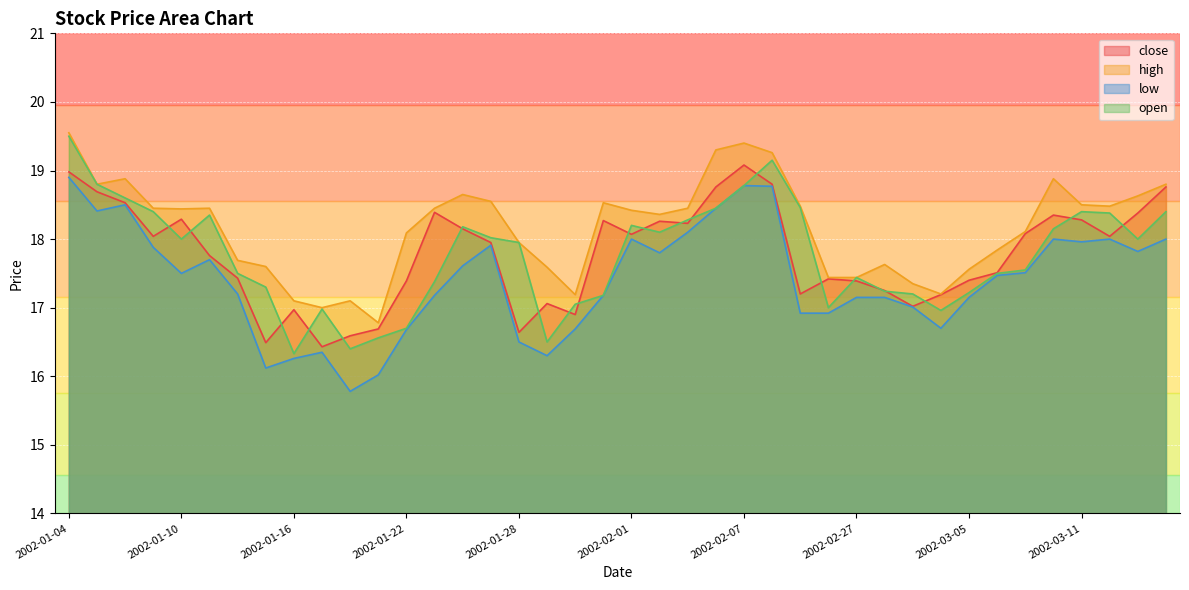

True or false: open and high intersect in this chart.

False